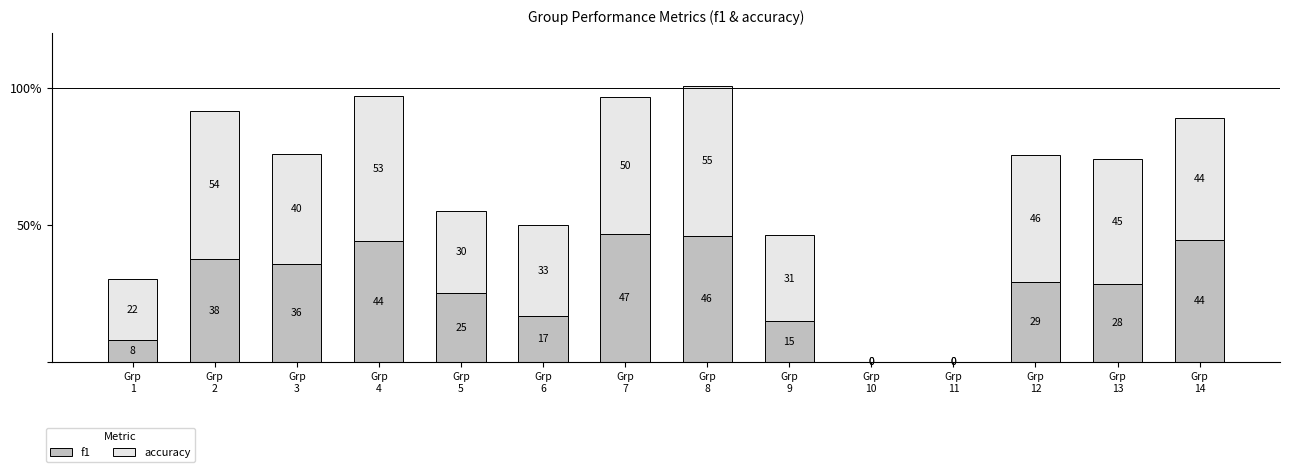

Count the number of categories in the chart.

14